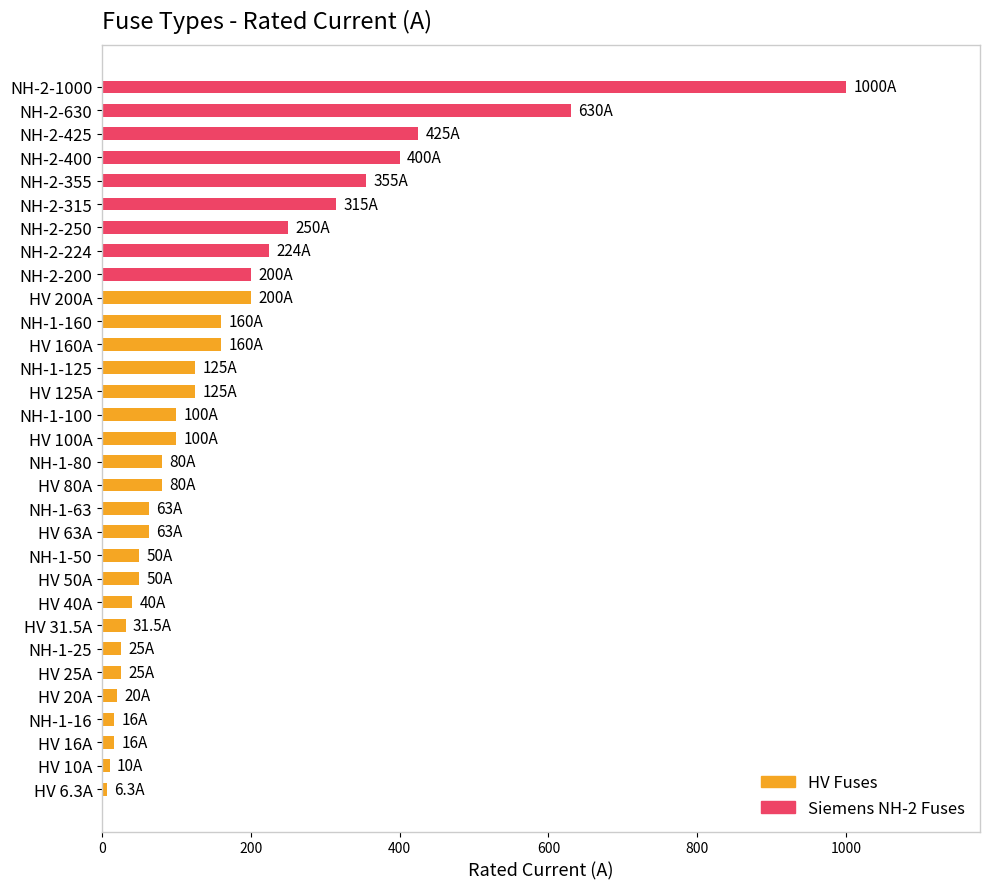

Are the bars grouped side by side (vs. stacked)?

No